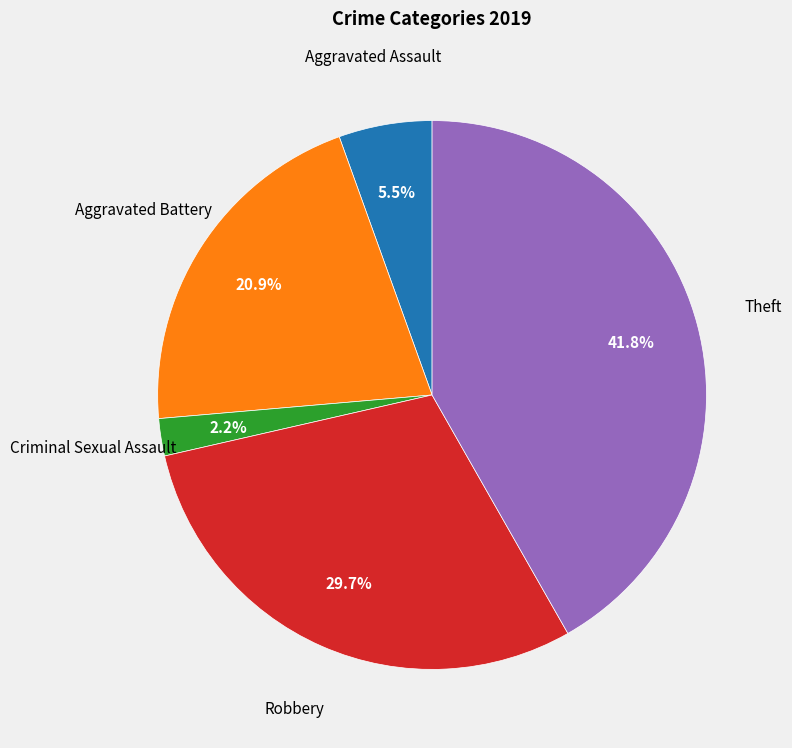

True or false: Aggravated Assault accounts for 19% of the total.

False